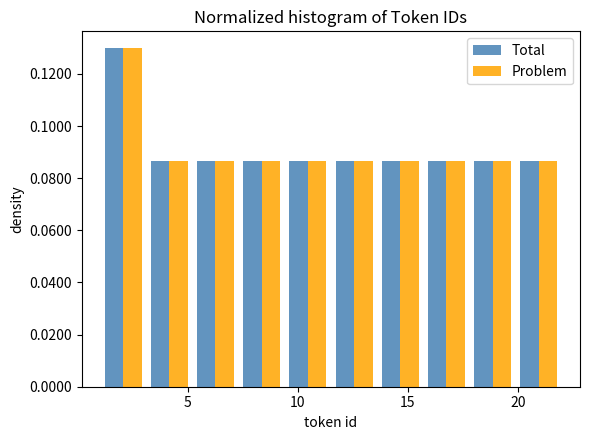

What is the height of the Total bar covering 9.4 to 11.5 on the x-axis? Neither the bar edges nor the heights are printed on the chart, so give them approximately, as read against the axes.

0.086